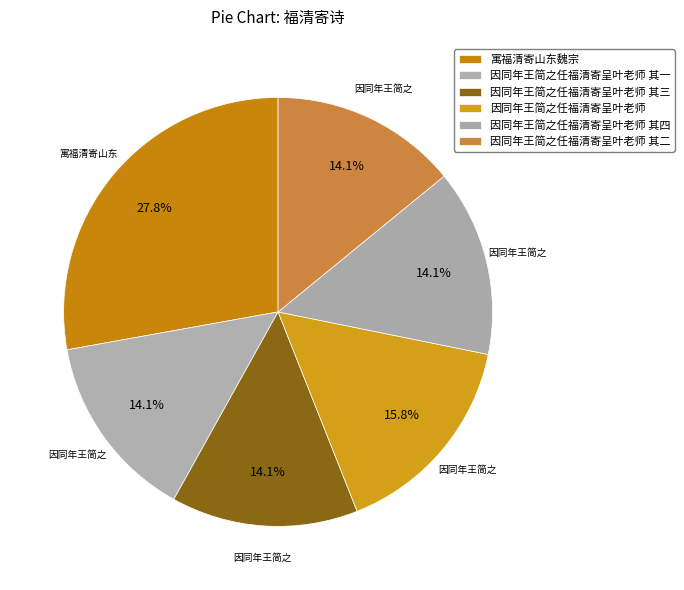

To the nearest percent, what is the combined percentage of 因同年王简之任福清寄呈叶老师 and 因同年王简之任福清寄呈叶老师 其二?

30%